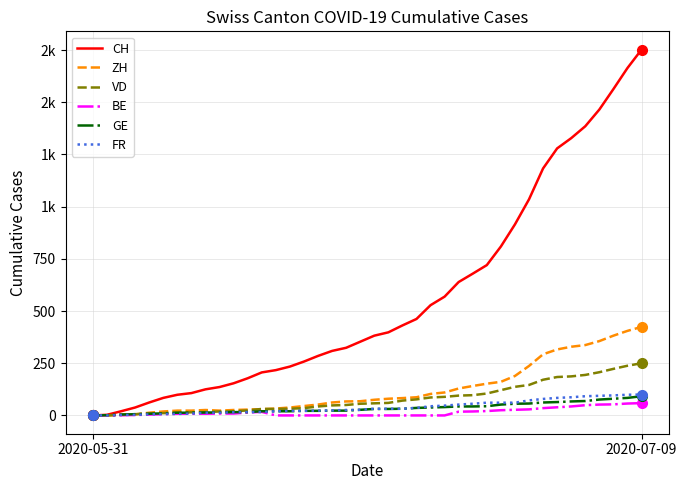

What is the average value of the CH series?

559